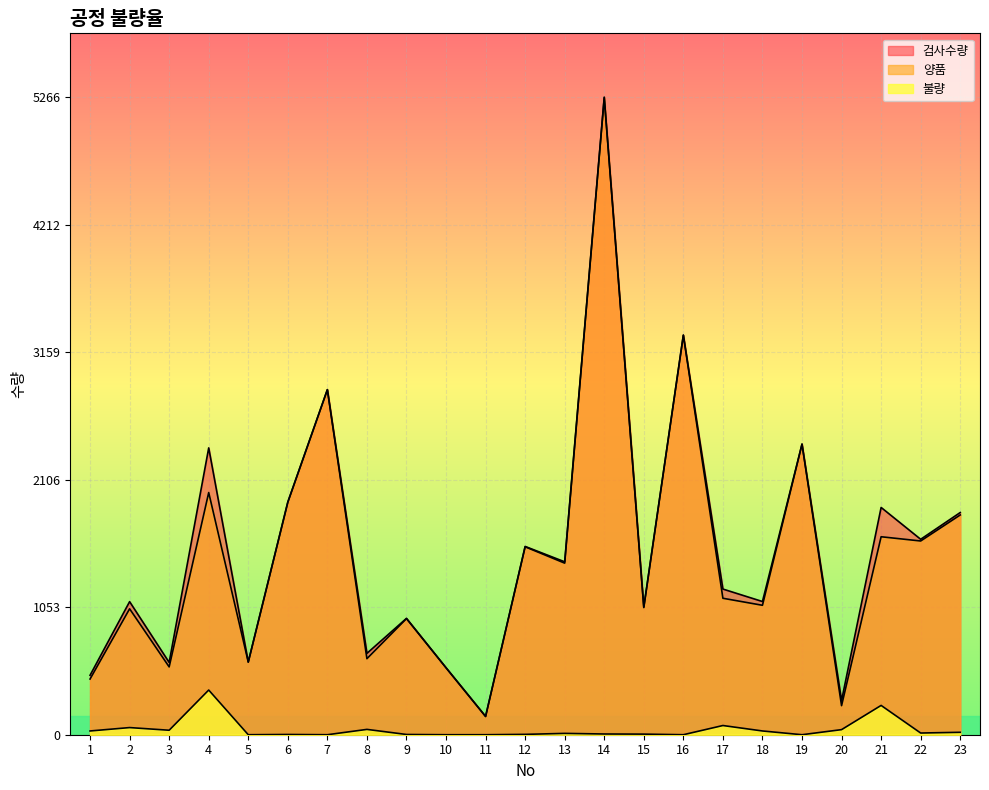

True or false: 불량 and 검사수량 cross at least once.

False